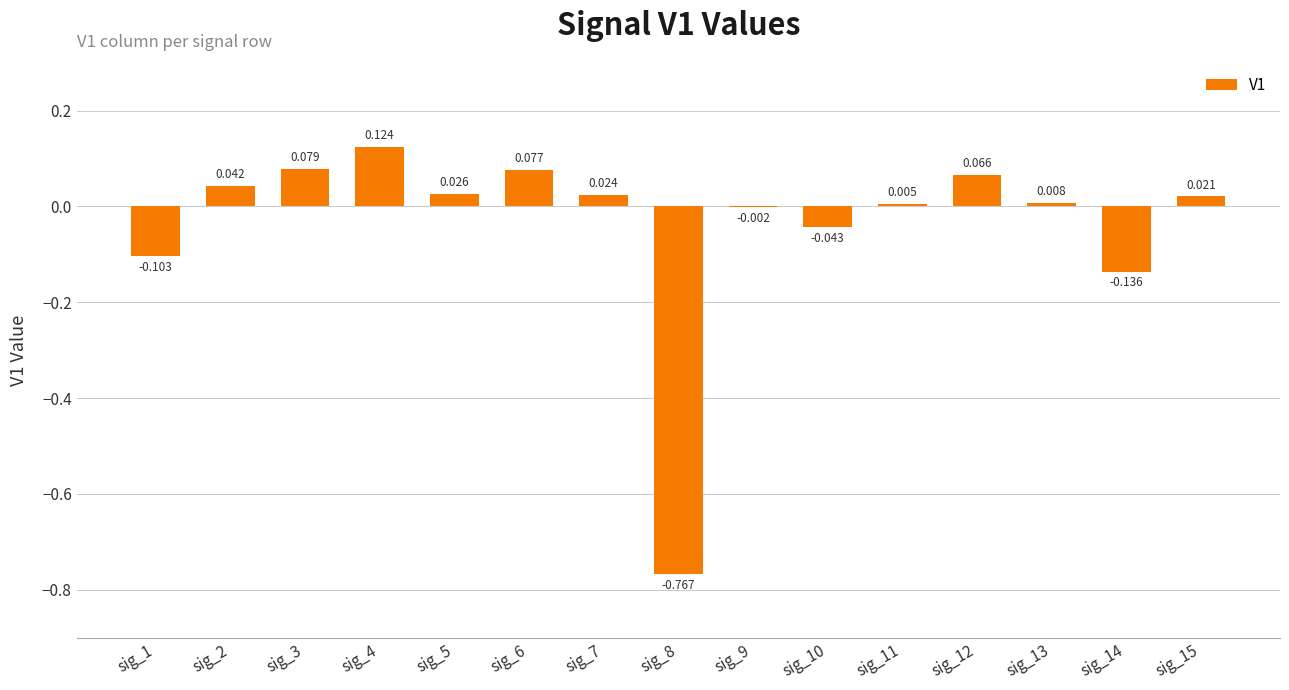

What is the minimum value shown in the chart?

-0.8